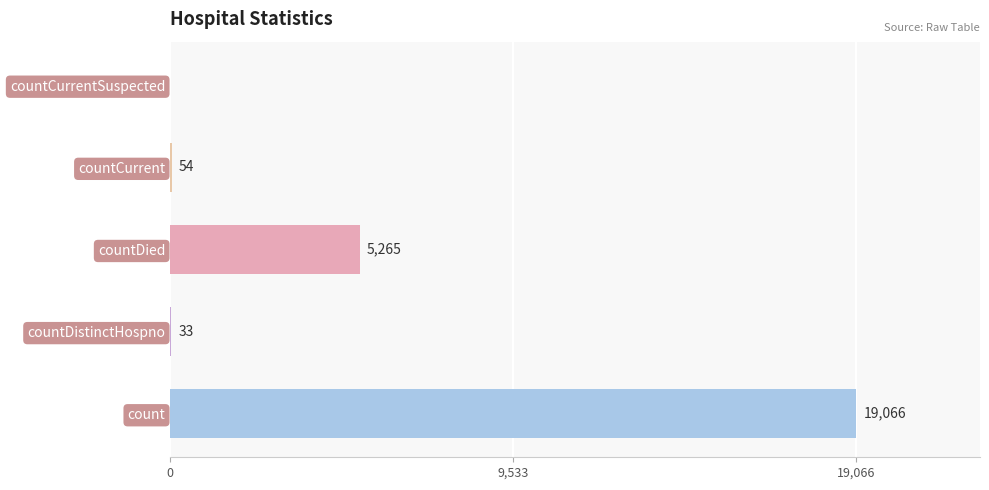

Which has a higher value, count or countDied?

count